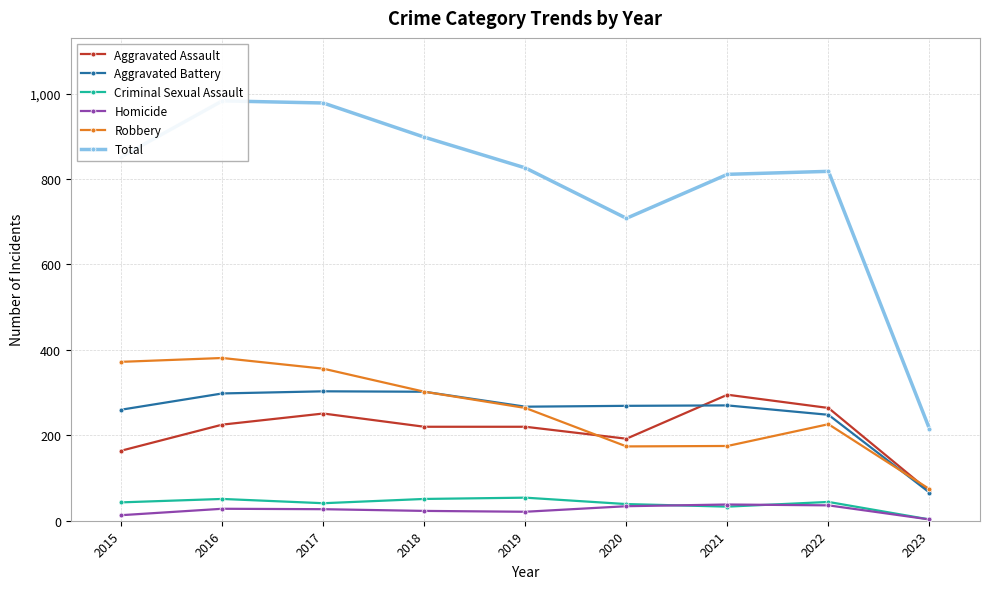

Which series has the largest total across all categories?

Total